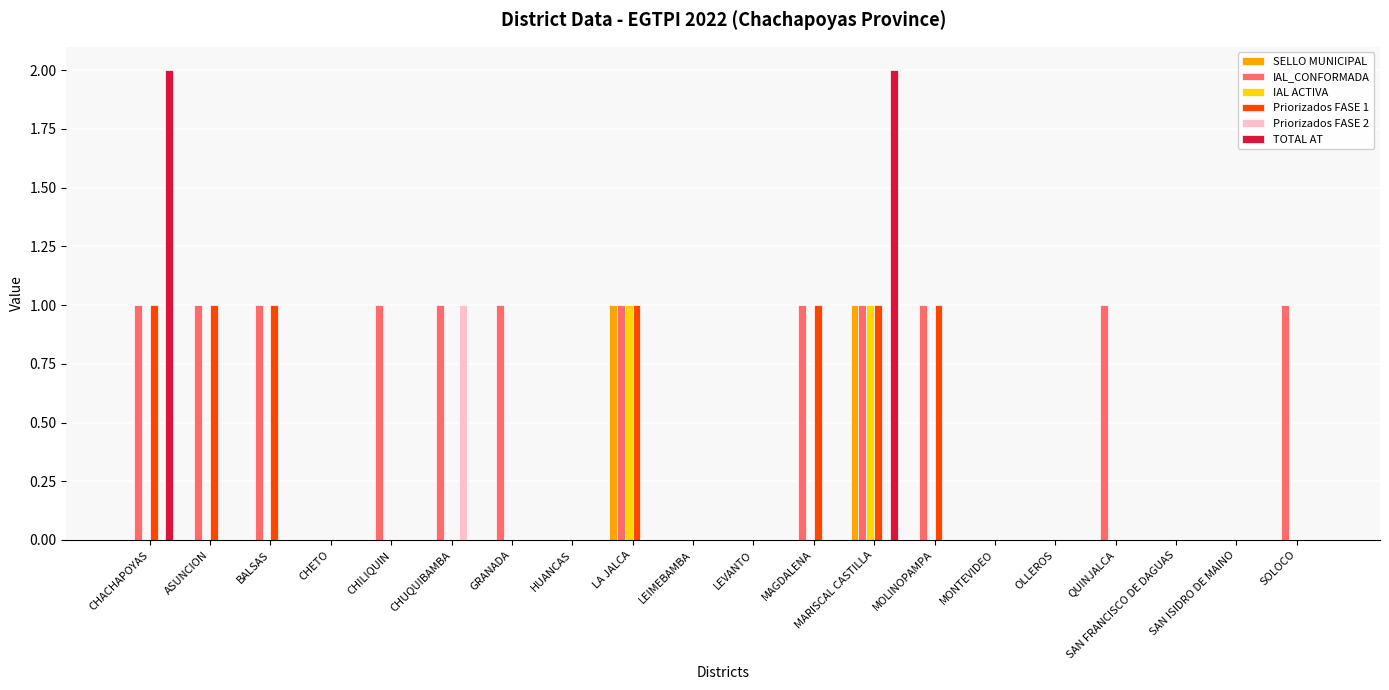

What is the sum of all TOTAL AT values?

4